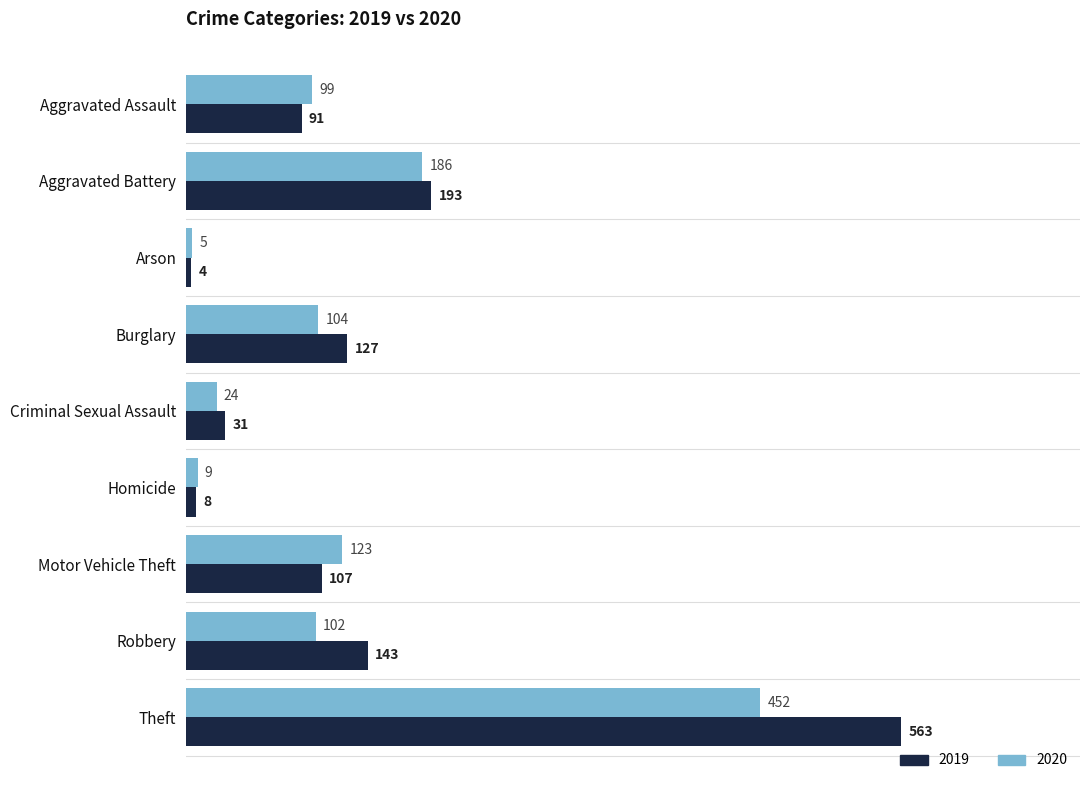

True or false: 2020 has a value of 123 at Motor Vehicle Theft.

True